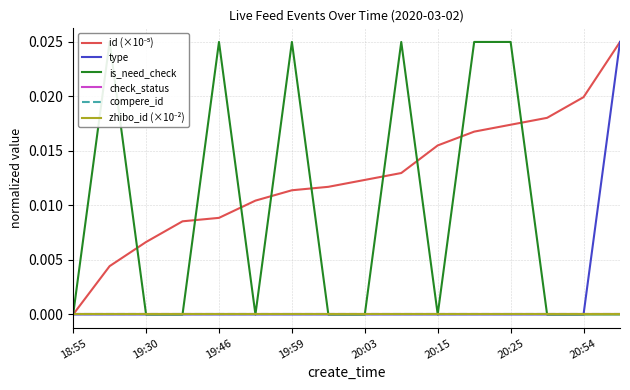

What are all the series names shown in the legend?

id (×10⁻⁵), type, is_need_check, check_status, compere_id, zhibo_id (×10⁻²)